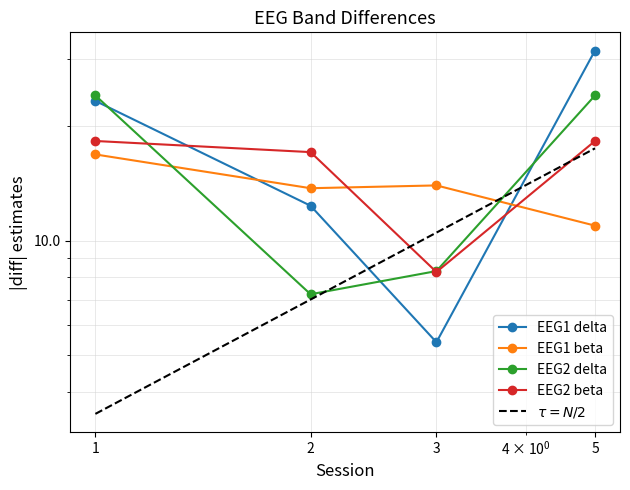

Which series has the largest total across all categories?

EEG1 delta